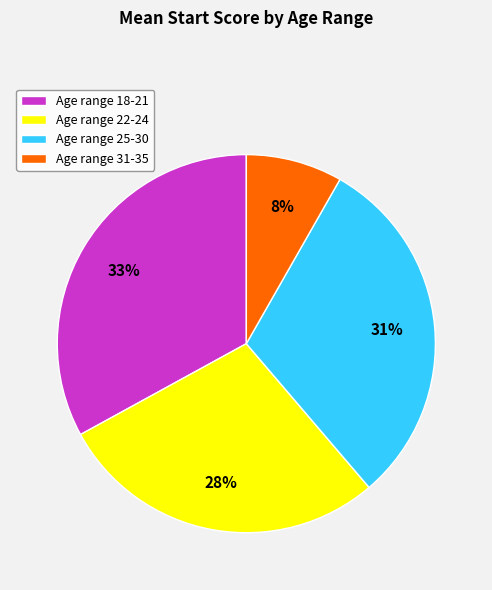

Is there any slice that represents more than half of the pie?

No